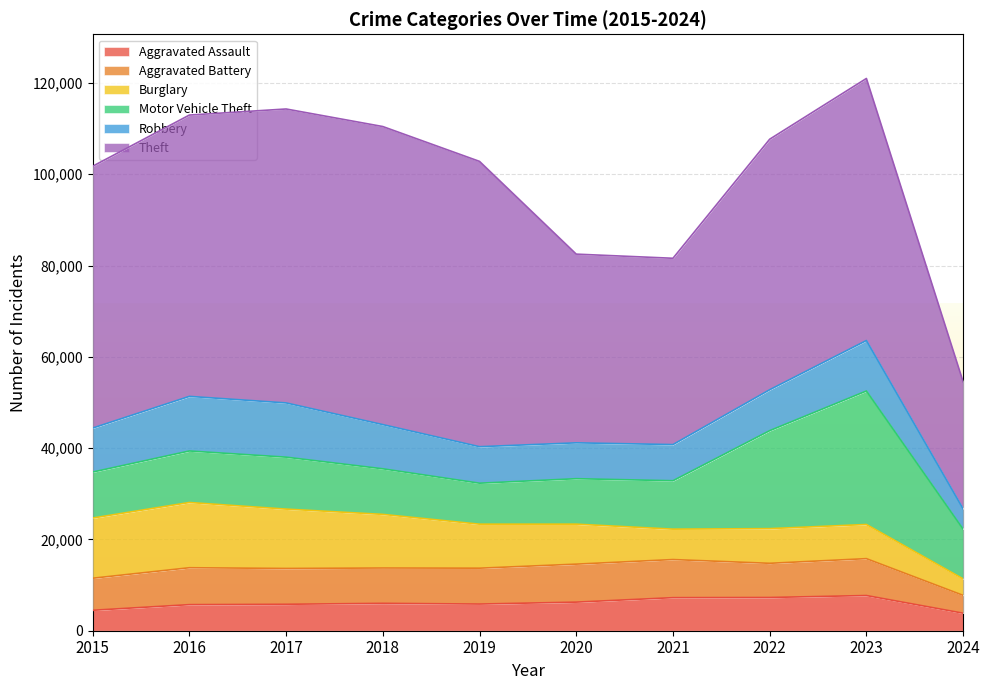

What is the difference between the Motor Vehicle Theft values at 2024 and 2015?

832